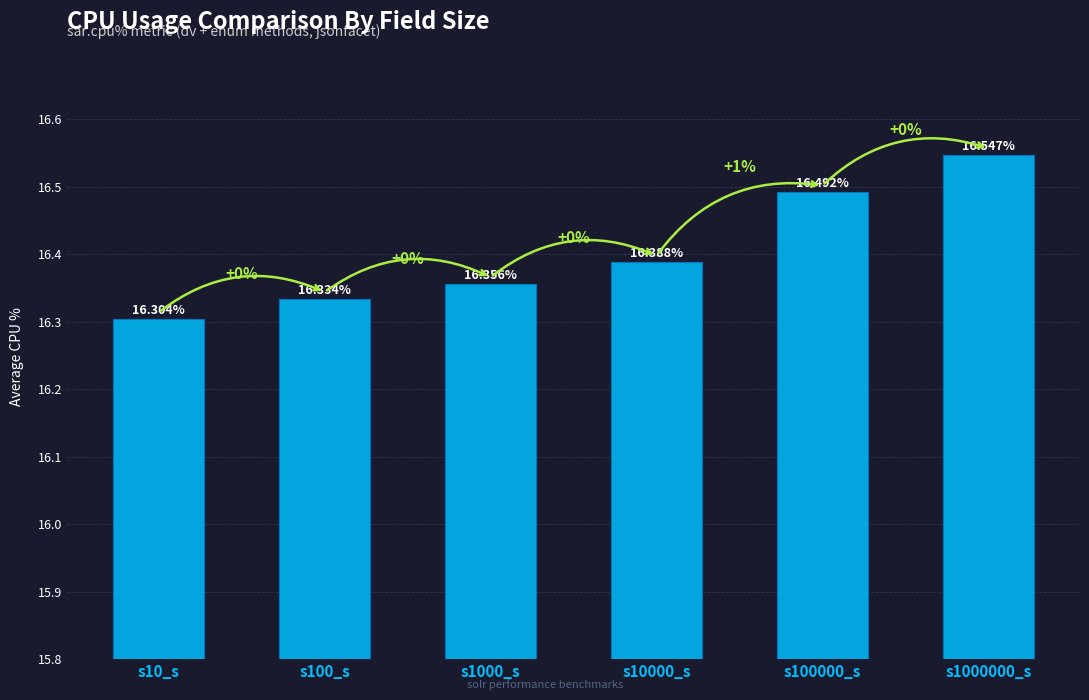

What is the change in value from s1000_s to s100000_s?

+0.1